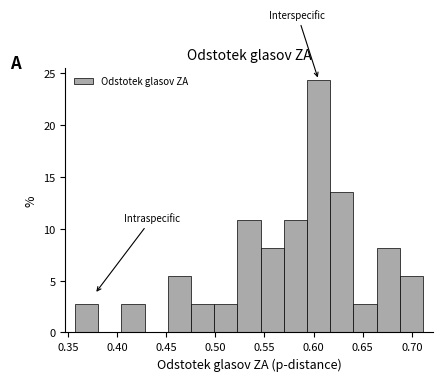

Reading left to right, transcribe this chart: for each bar, give the range it covers on the x-axis and its height. Neither the bar edges nor the heights are printed on the chart, so give them approximately, as read against the axes.

0.355 to 0.380: 2.5
0.380 to 0.405: 0
0.405 to 0.430: 2.5
0.430 to 0.450: 0
0.450 to 0.475: 5.5
0.475 to 0.500: 2.5
0.500 to 0.520: 2.5
0.520 to 0.545: 11.0
0.545 to 0.570: 8.0
0.570 to 0.595: 11.0
0.595 to 0.615: 24.5
0.615 to 0.640: 13.5
0.640 to 0.665: 2.5
0.665 to 0.690: 8.0
0.690 to 0.710: 5.5